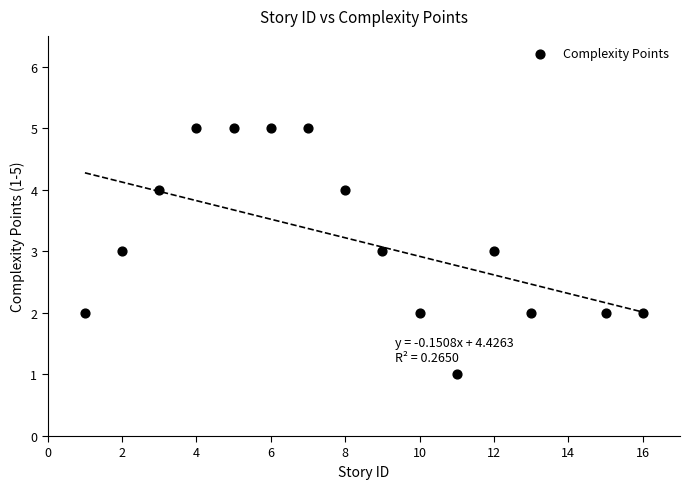

What is the range of Y values (max minus min)?

4